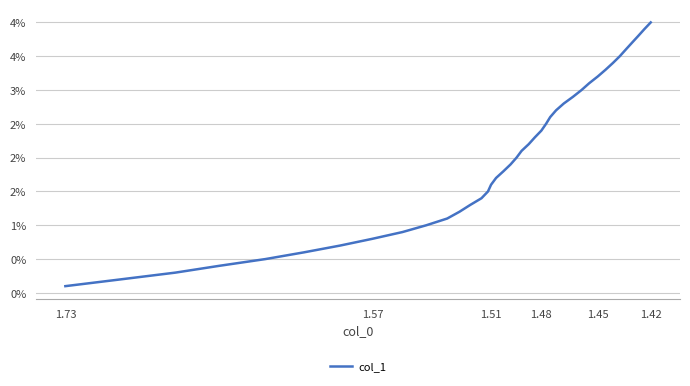

How many distinct data groups are displayed?

1